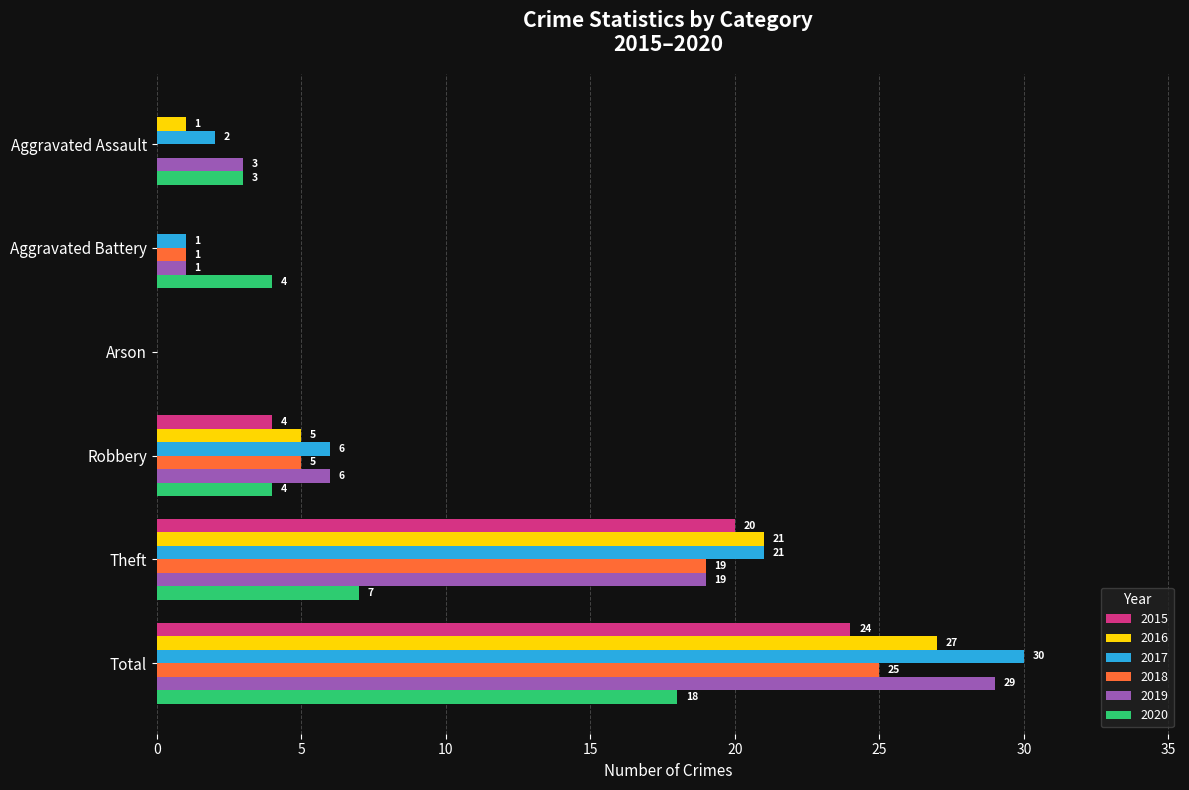

Is it true that 2015 equals 11 at Total?

False